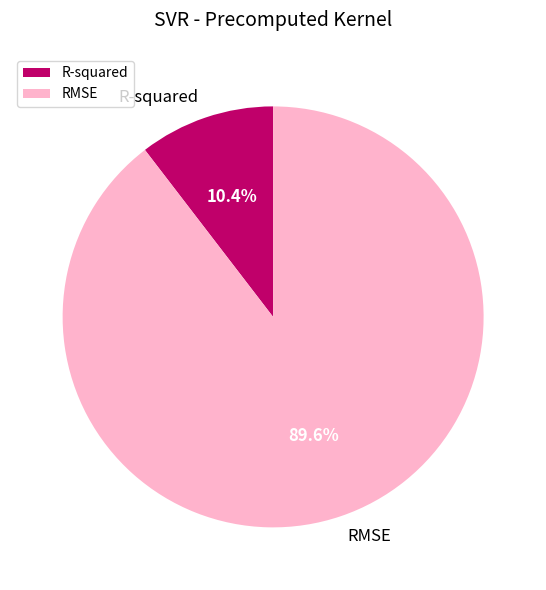

To the nearest percent, what percentage of the pie is RMSE?

90%